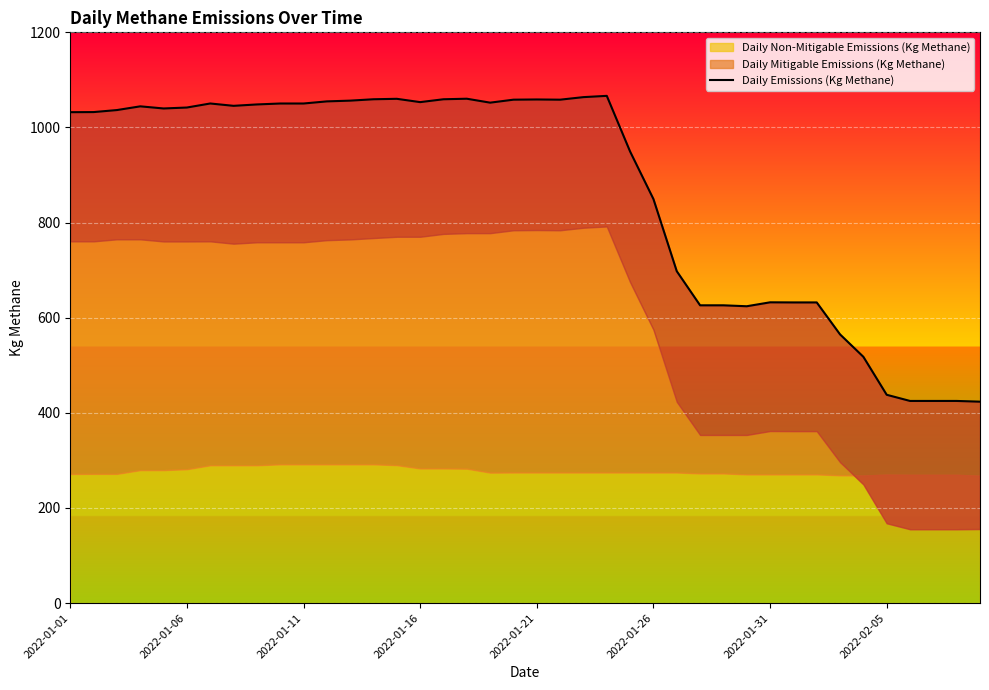

How many points are higher than both their immediate neighbors (excluding endpoints)?

7